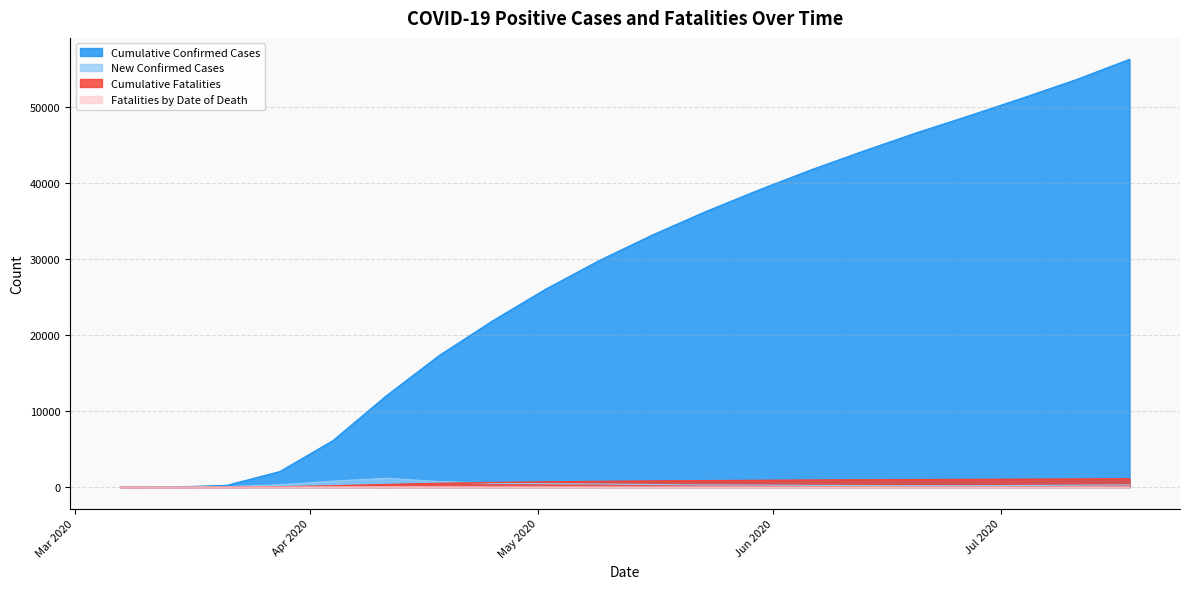

Does the chart display data point markers on the line(s)?

No